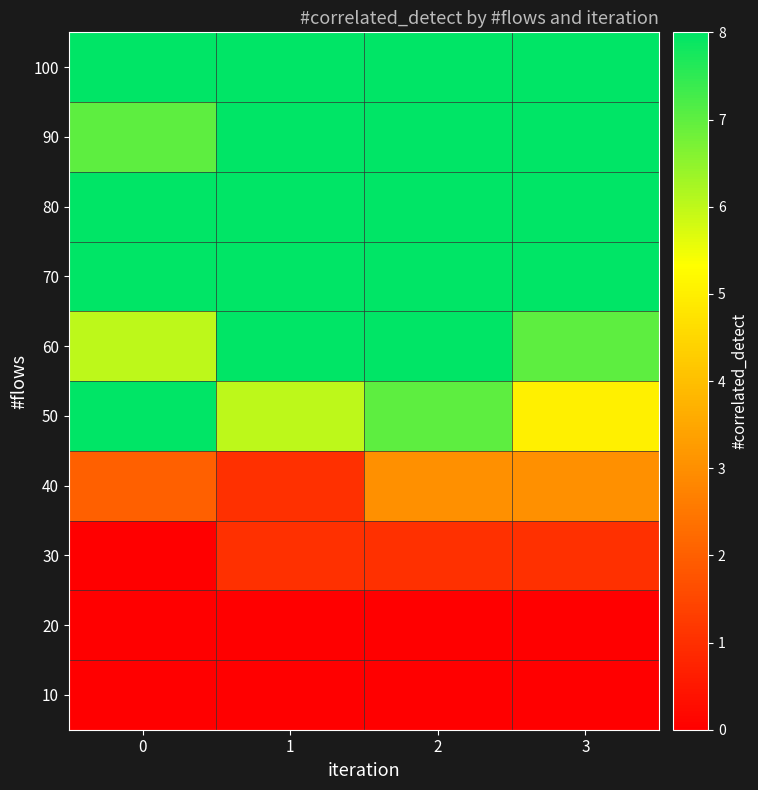

Reading right to left, list all the values displayed in this chart.

10: 3=0	2=0	1=0	0=0
20: 3=0	2=0	1=0	0=0
30: 3=1	2=1	1=1	0=0
40: 3=3	2=3	1=1	0=2
50: 3=5	2=7	1=6	0=8
60: 3=7	2=8	1=8	0=6
70: 3=8	2=8	1=8	0=8
80: 3=8	2=8	1=8	0=8
90: 3=8	2=8	1=8	0=7
100: 3=8	2=8	1=8	0=8